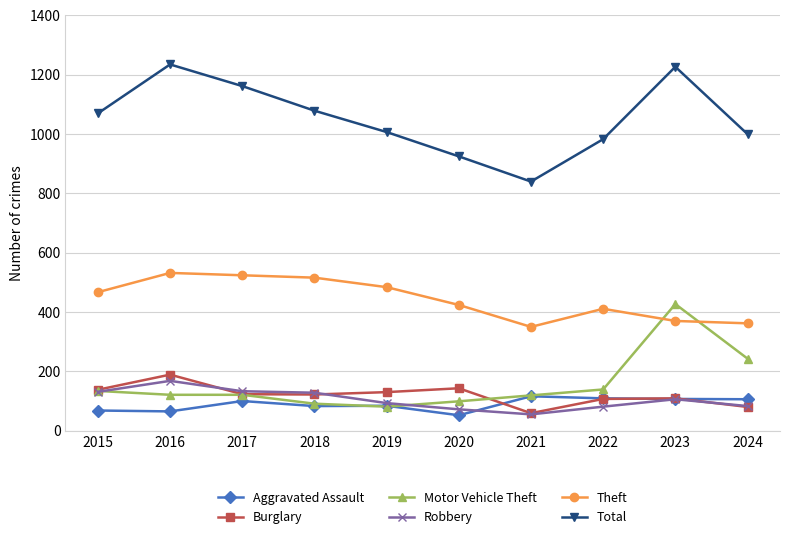

Which series has the largest total across all categories?

Total